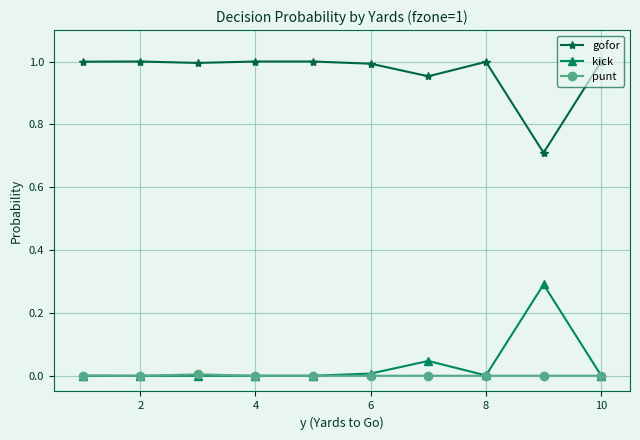

True or false: punt and gofor cross at least once.

False